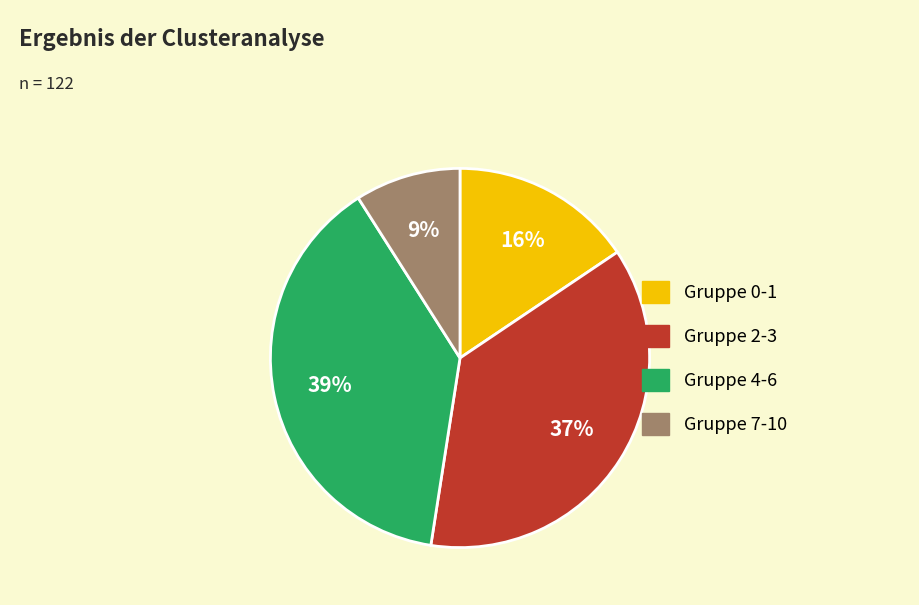

To the nearest percent, what is the difference between the largest and smallest slice percentages?

30%